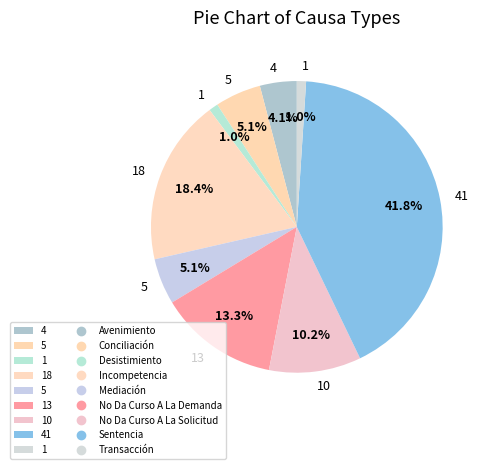

How many segments does this pie chart have?

9